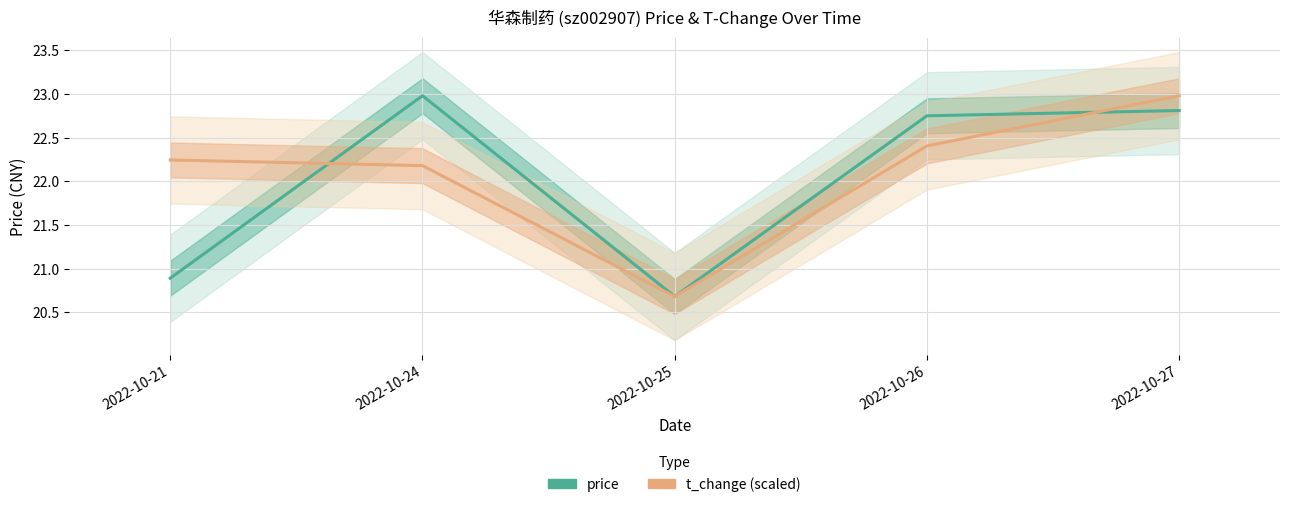

Does the chart display data point markers on the line(s)?

No